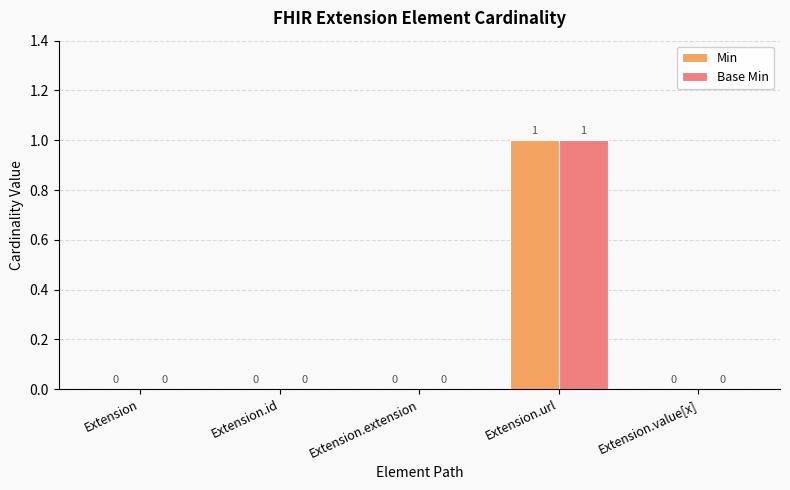

Which label corresponds to the largest value in the chart?

Extension.url